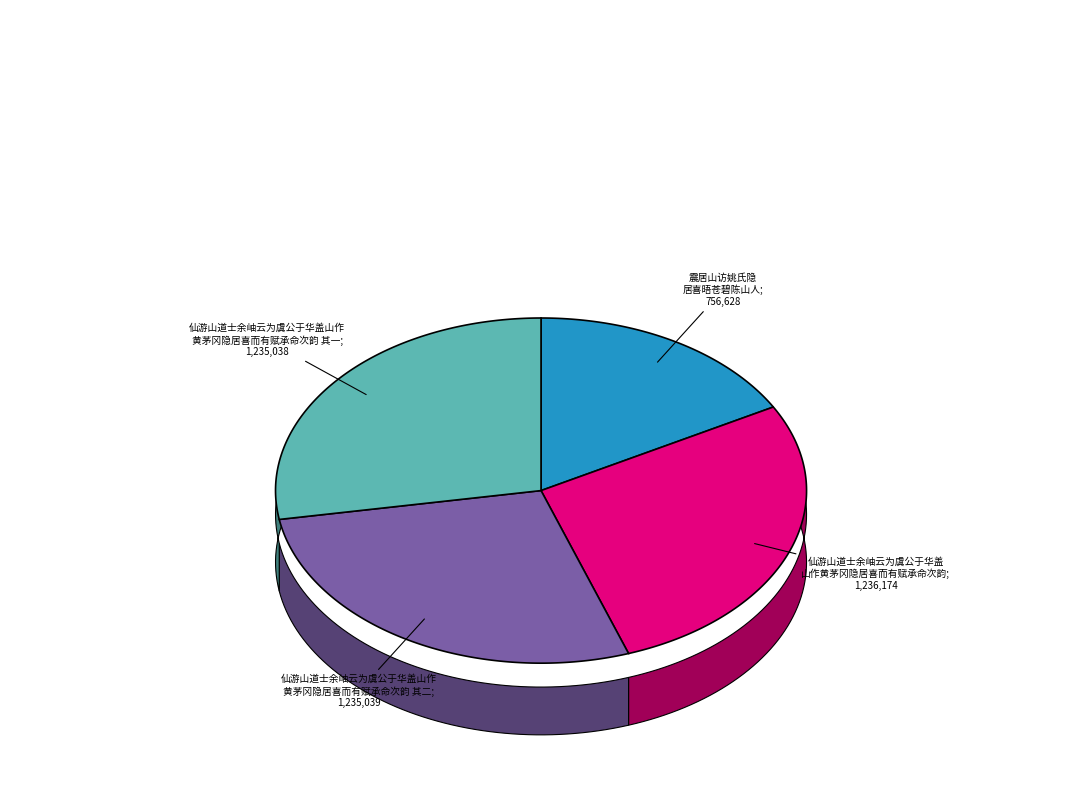

Is 仙游山道士余岫云为虞公于华盖山作黄茅冈隐居喜而有赋承命次韵 其一 the majority of the pie?

No